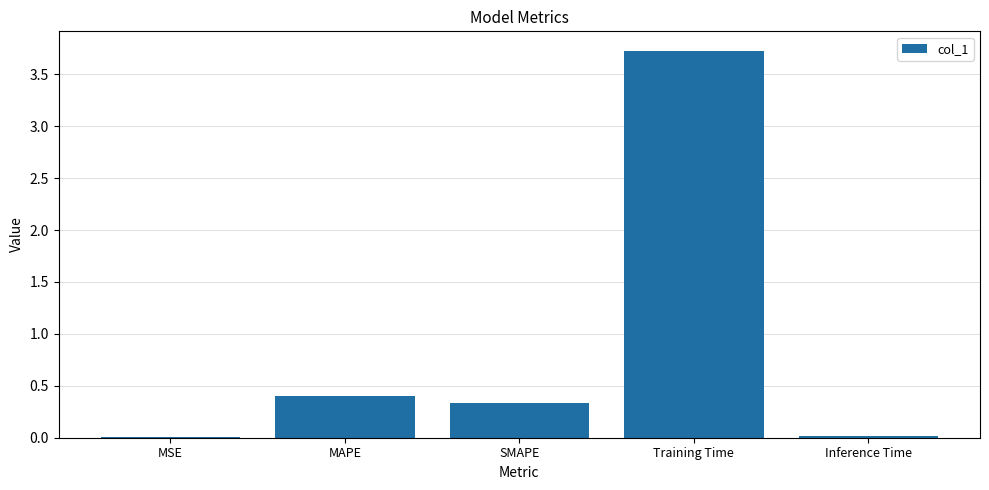

Which has a higher value, SMAPE or Inference Time?

SMAPE